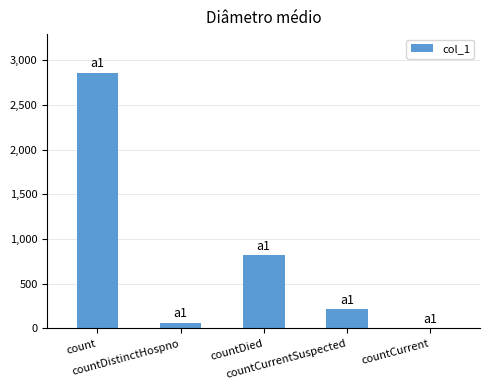

Are the bars grouped side by side (vs. stacked)?

No